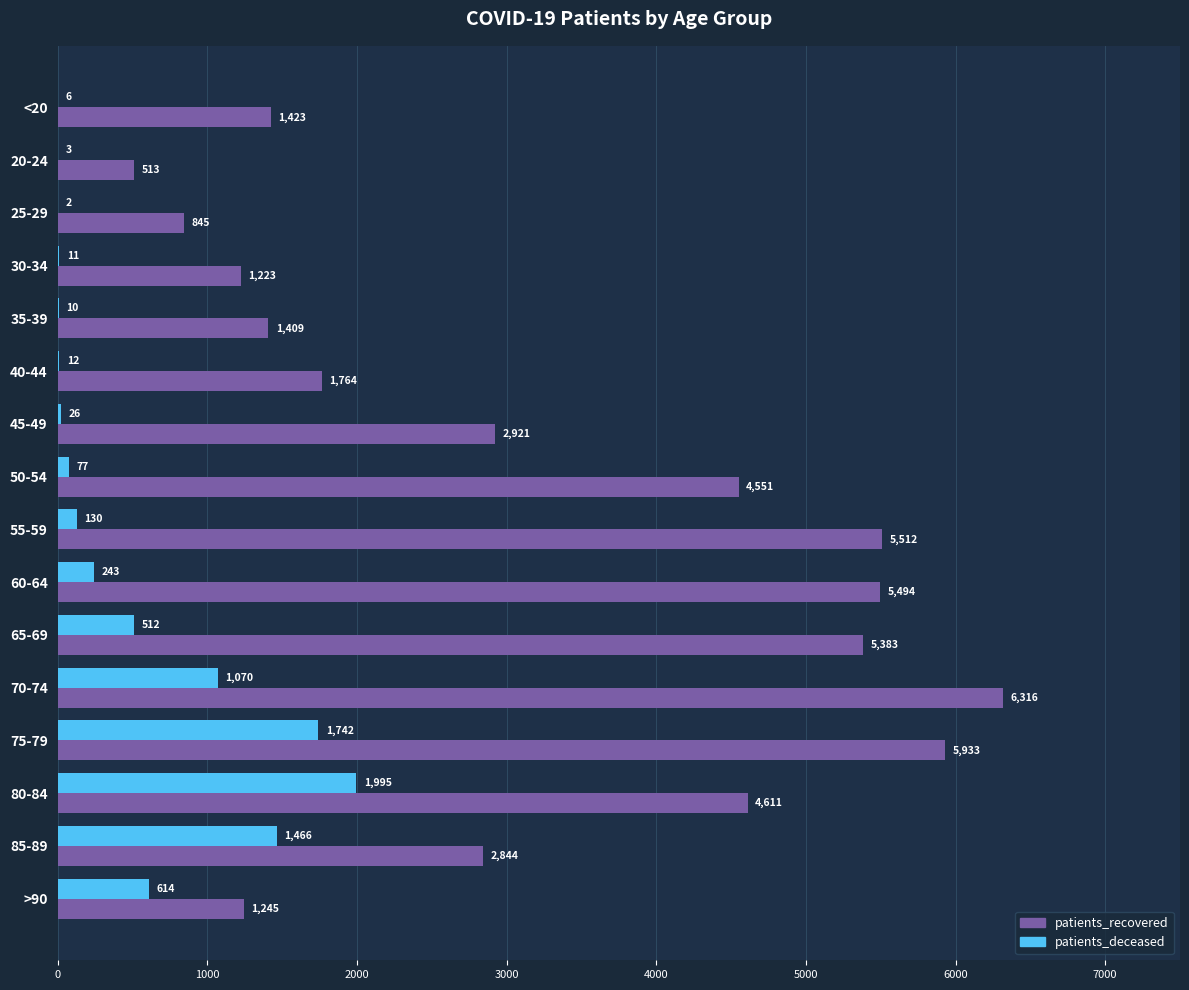

Which category has the highest value in the patients_deceased series?

80-84